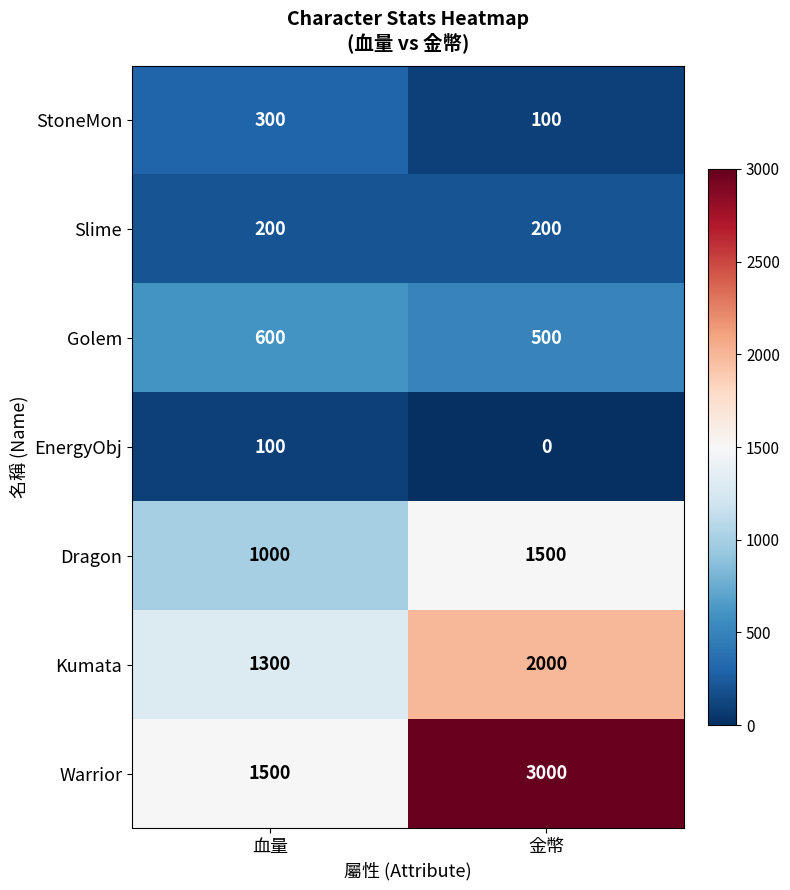

The Kumata series shows 2301 at 血量. True or false?

False